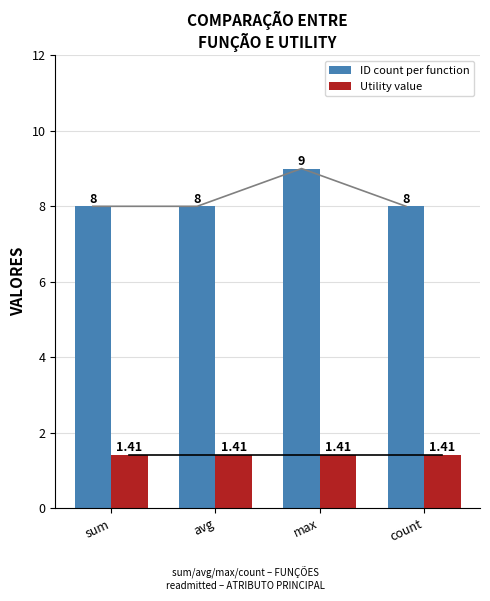

What are all the series names shown in the legend?

ID count per function, Utility value